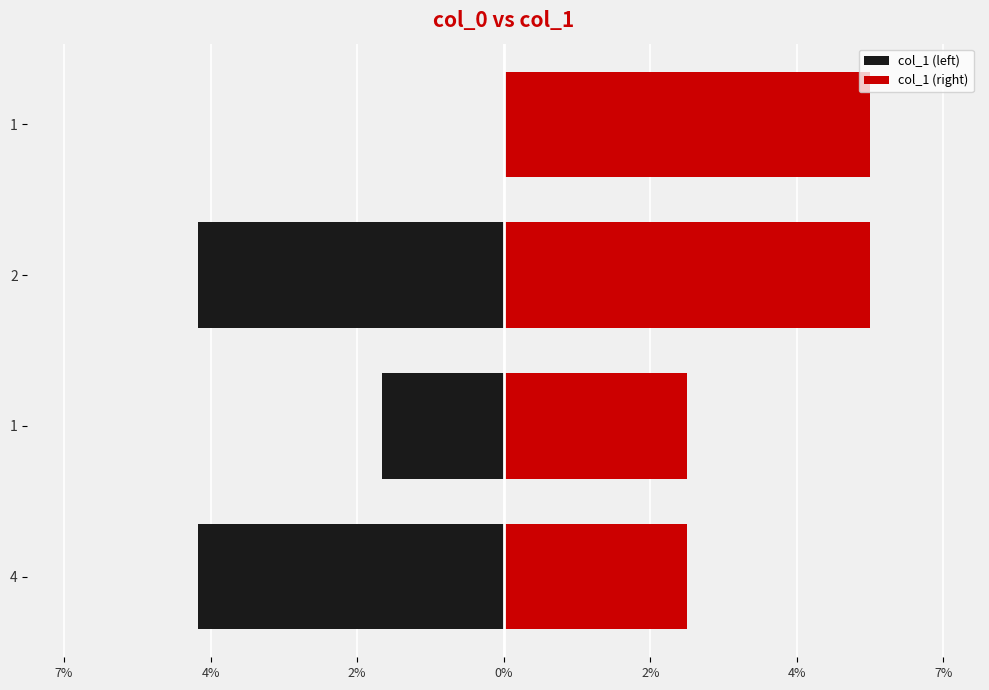

What is the sum of the col_1 (left) values at 0% and 4%?

-2